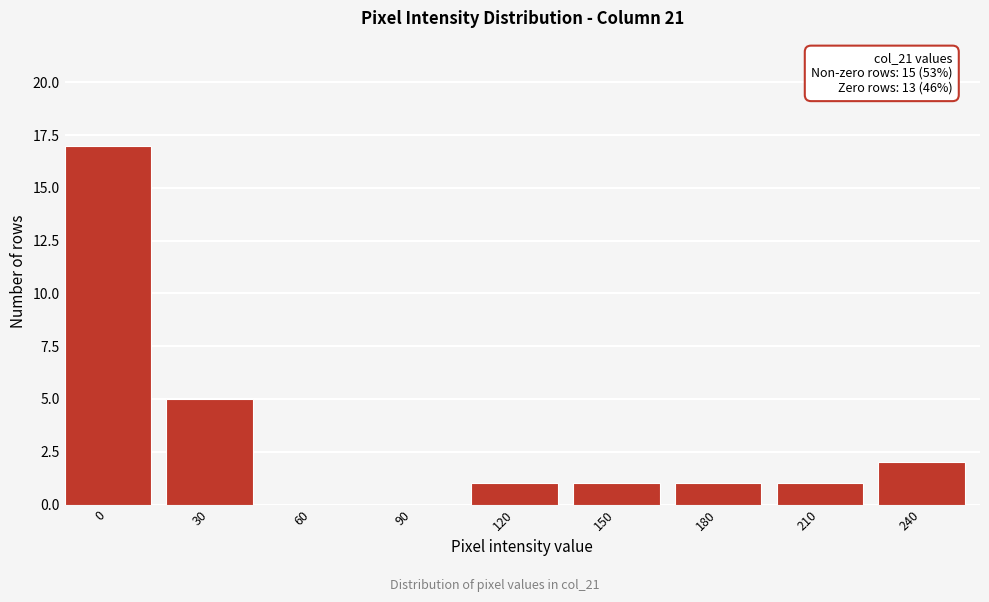

Reading left to right, extract all data points from this chart.

0=17	30=5	60=0	90=0	120=1	150=1	180=1	210=1	240=2